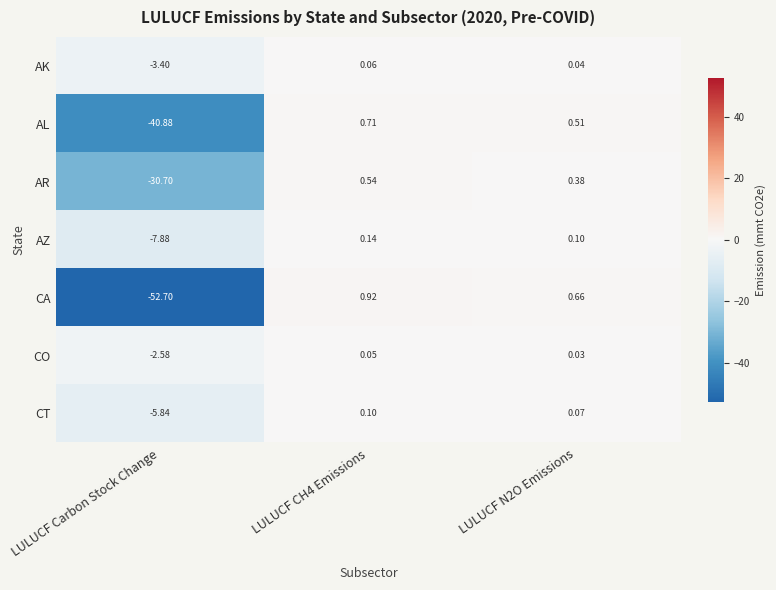

What is the total value across all series at LULUCF CH4 Emissions?

2.5